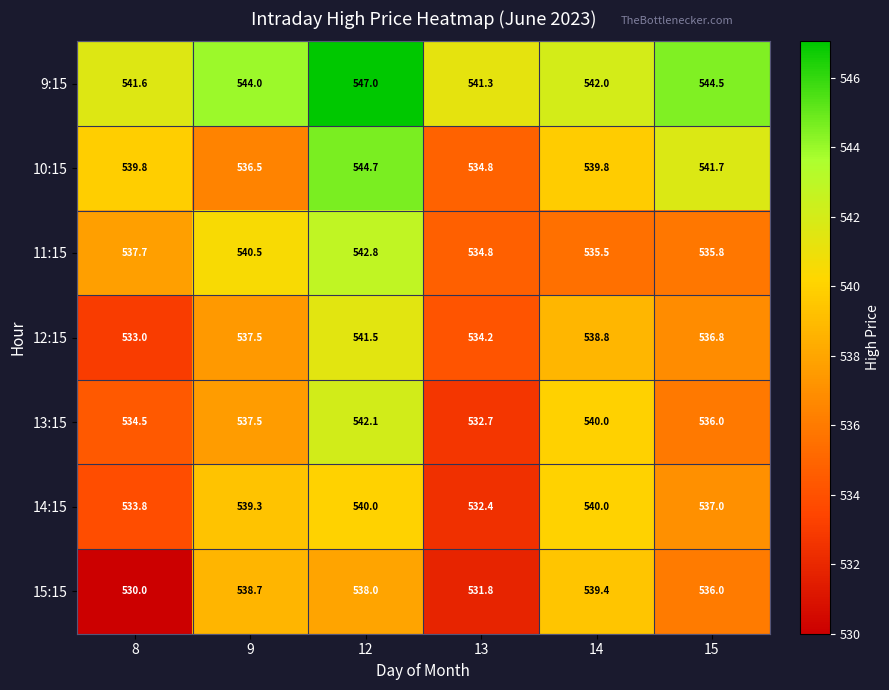

Is it true that 14:15 equals 532.4 at 13?

True